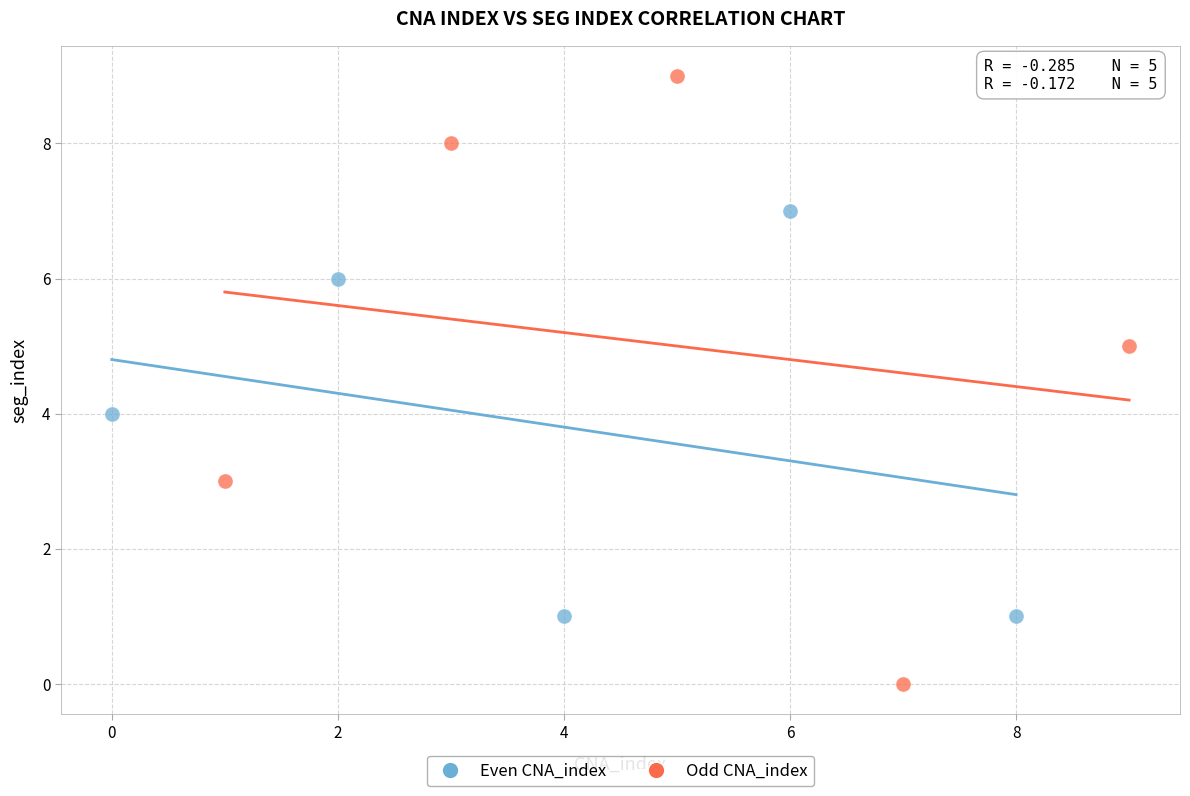

What are all the series names shown in the legend?

Even CNA_index, Odd CNA_index